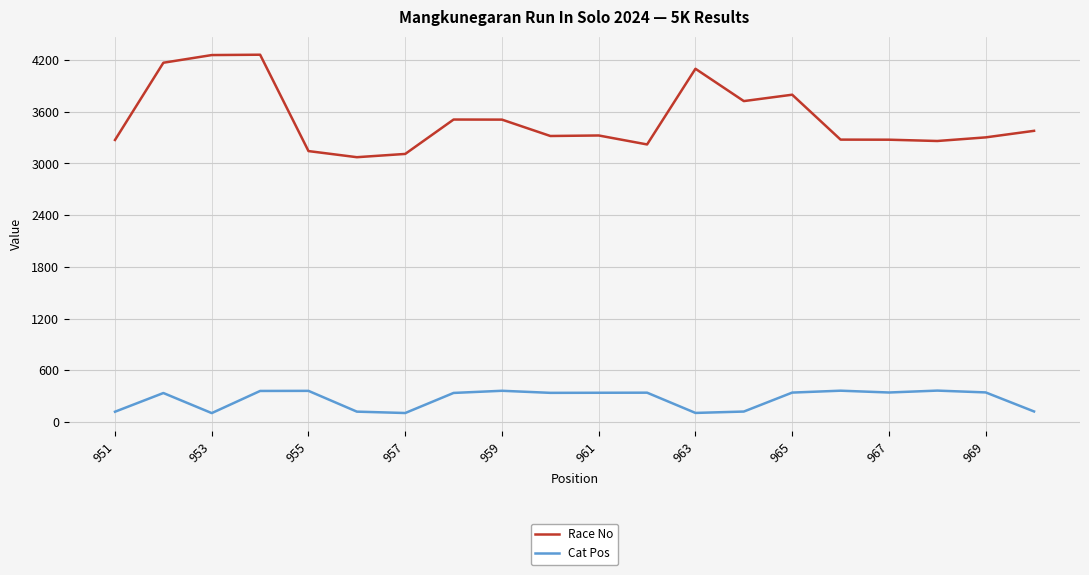

What is the maximum value for Race No?

4262